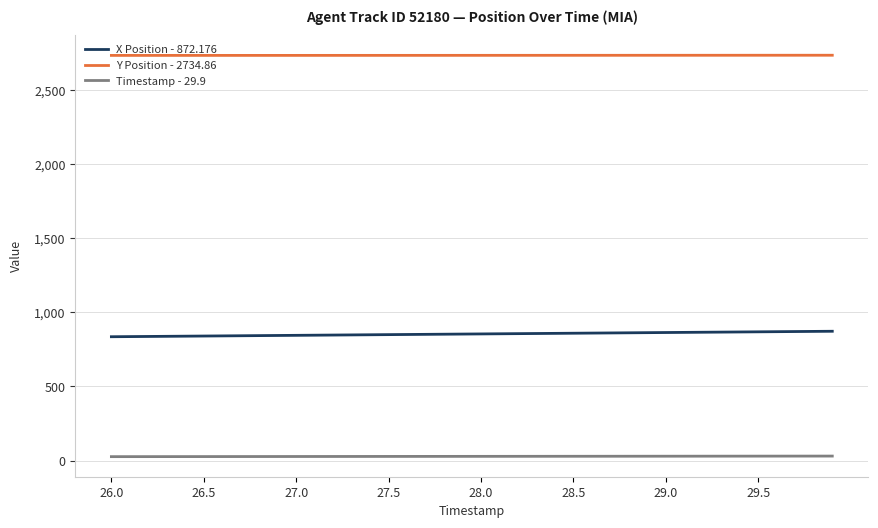

True or false: Timestamp - 29.9 and Y Position - 2734.86 intersect in this chart.

False